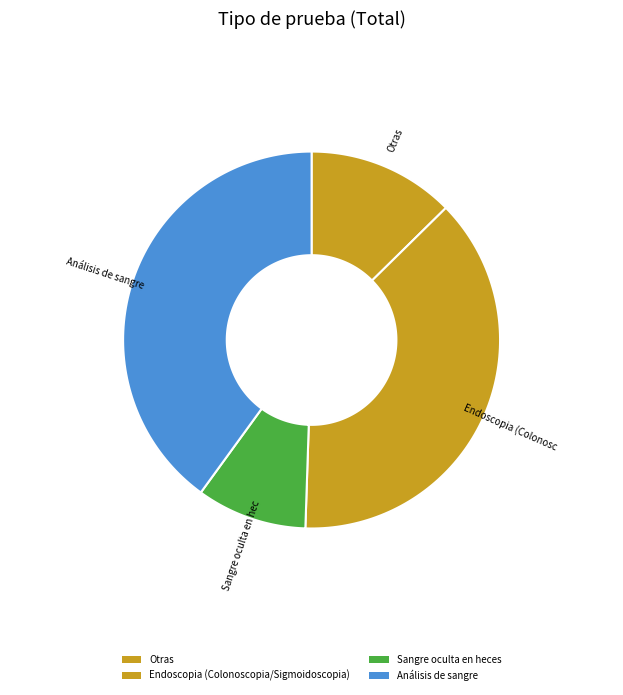

Is the sum of Otras and Sangre oculta en heces greater than half?

No